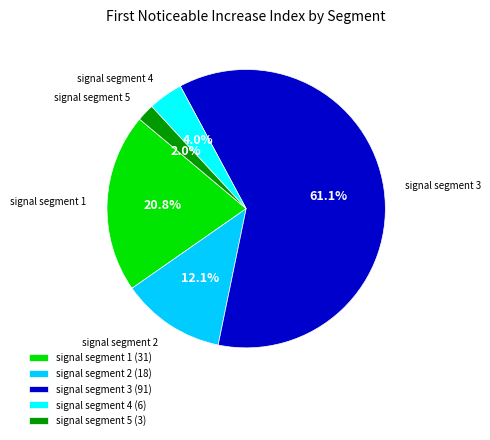

Rank the categories by value from lowest to highest.

signal segment 5, signal segment 4, signal segment 2, signal segment 1, signal segment 3